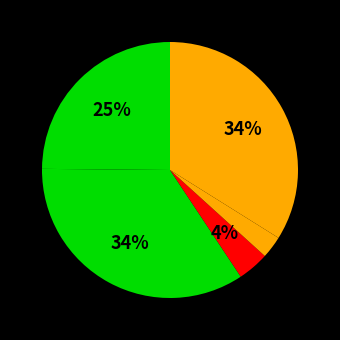

Count the number of slices in the pie.

5